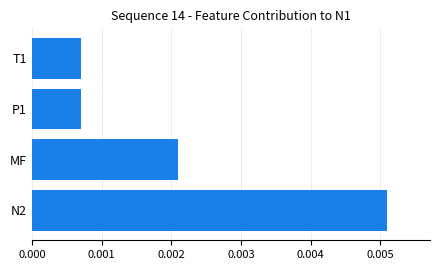

Between N2 and MF, which is larger?

N2